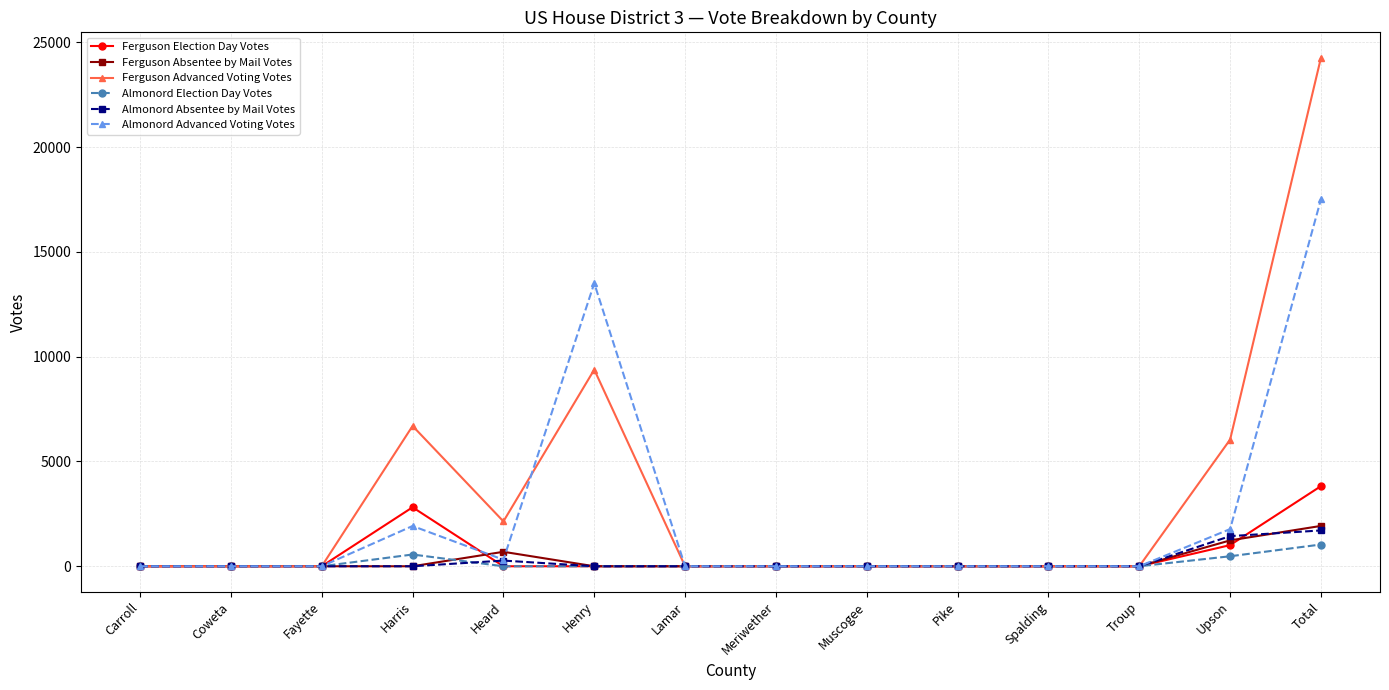

What is the sum of all Almonord Election Day Votes values?

2076